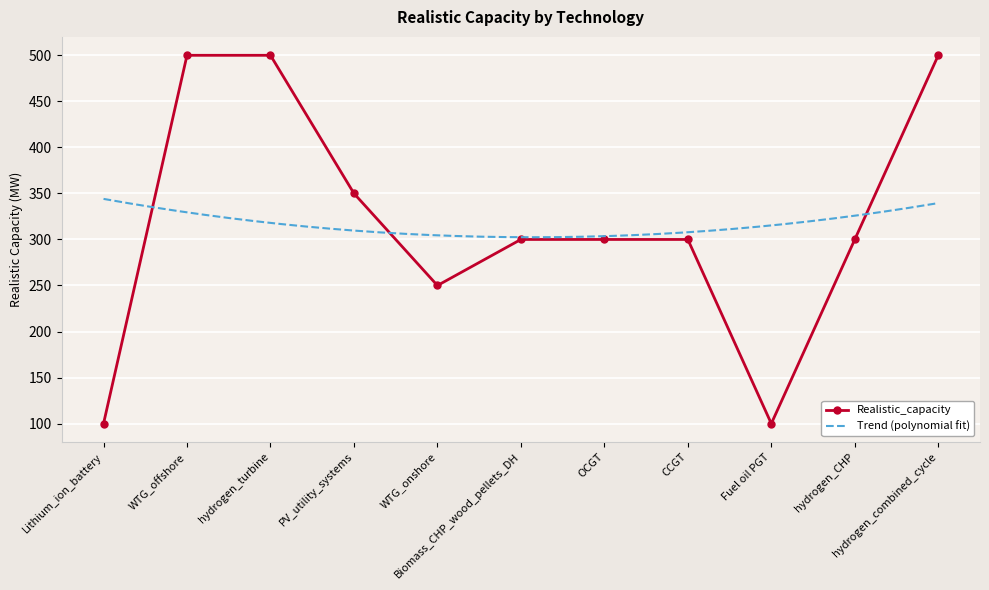

Reading right to left, what are all the values shown in this chart?

500	300	100	300	300	300	250	350	500	500	100